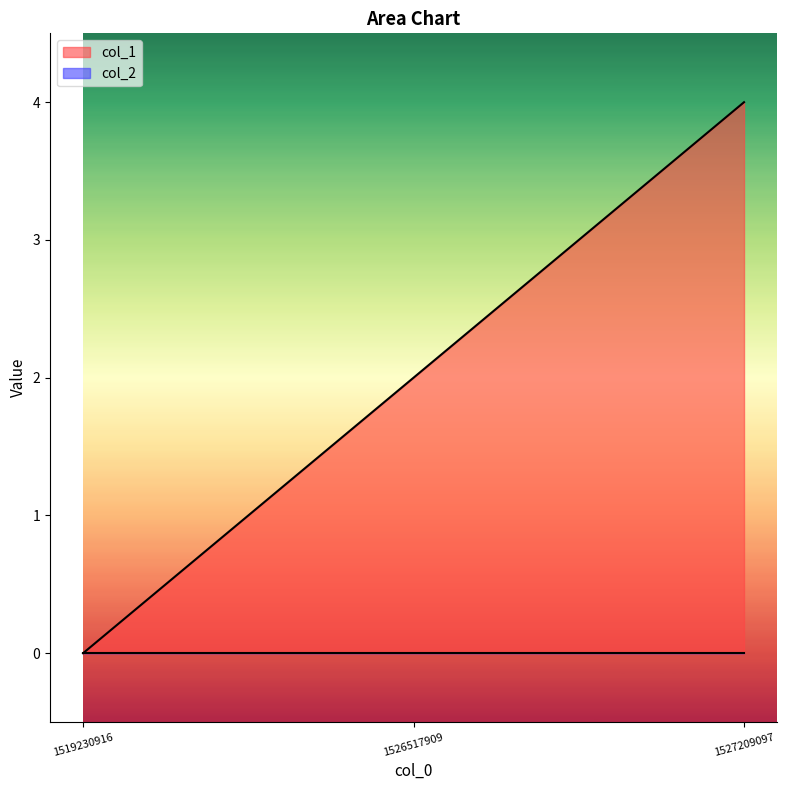

What is the change in value from 1519230916 to 1527209097?

+4